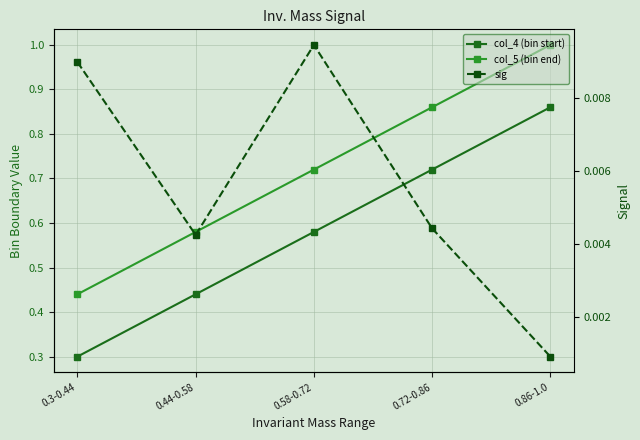

The col_5 (bin end) series shows 0.2 at 0.44-0.58. True or false?

False